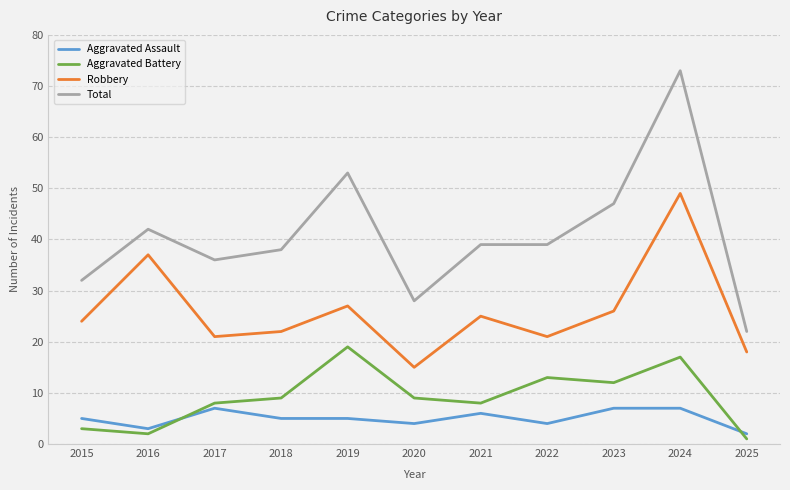

What is the average value of the Robbery series?

26